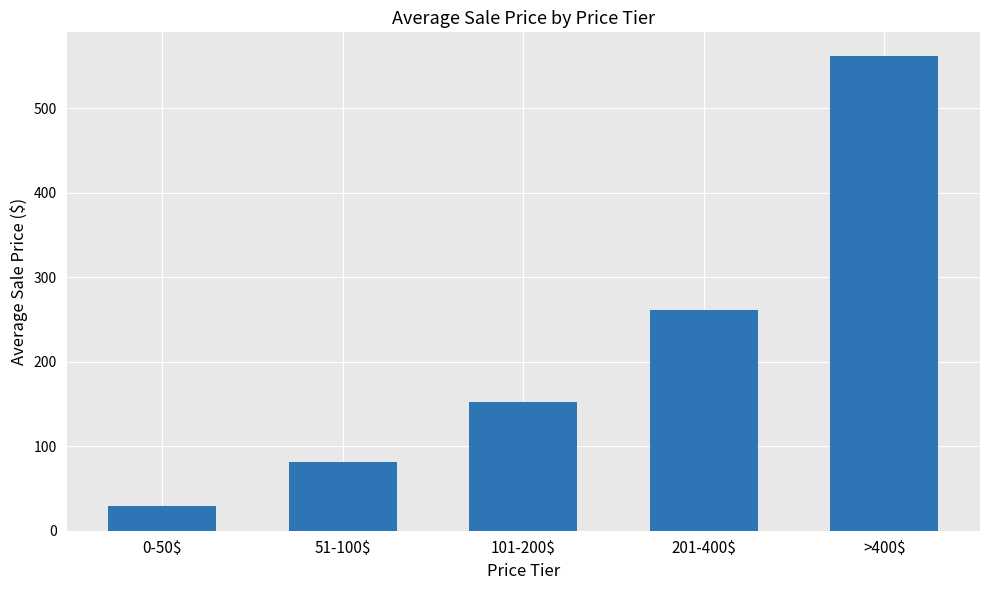

List the labels in order of value, largest first.

>400$, 201-400$, 101-200$, 51-100$, 0-50$